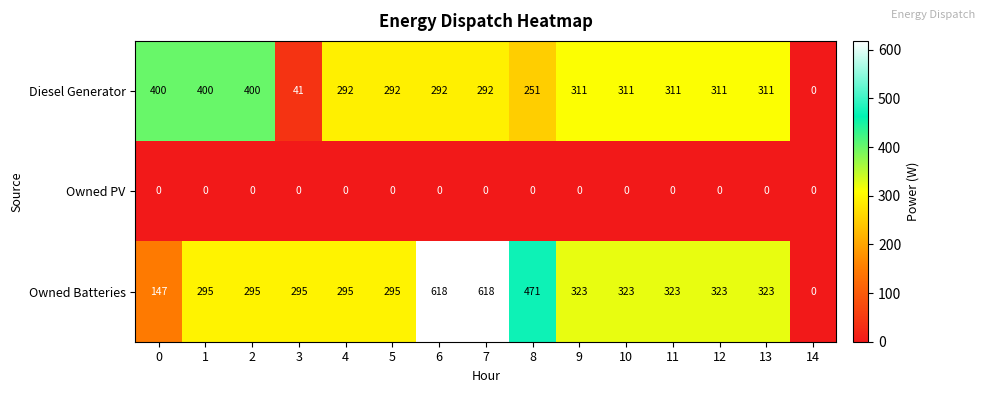

The Owned Batteries series shows 295 at 1. True or false?

True